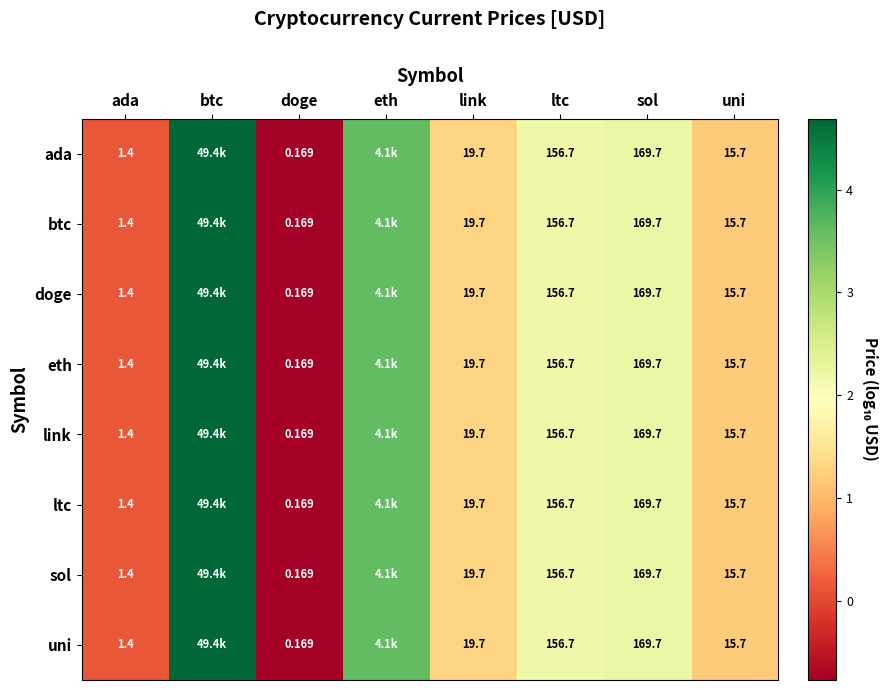

Which series has the largest total across all categories?

ada